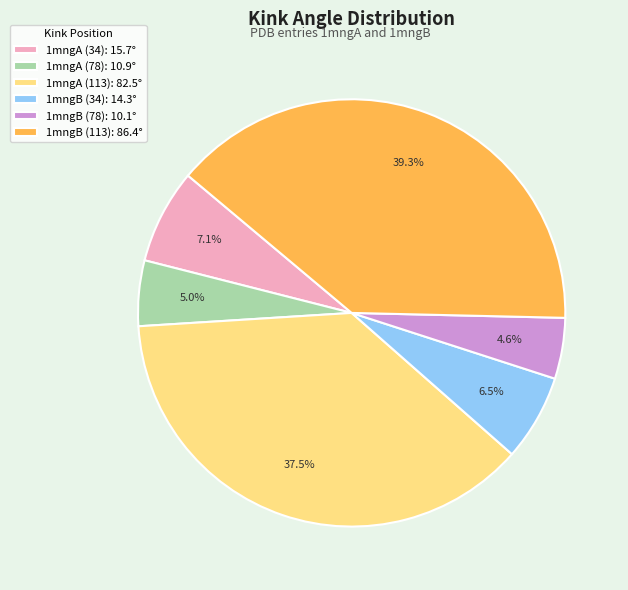

Approximately how many times larger is the value at 1mngB (78): 10.1° compared to 1mngA (78): 10.9°?

0.9